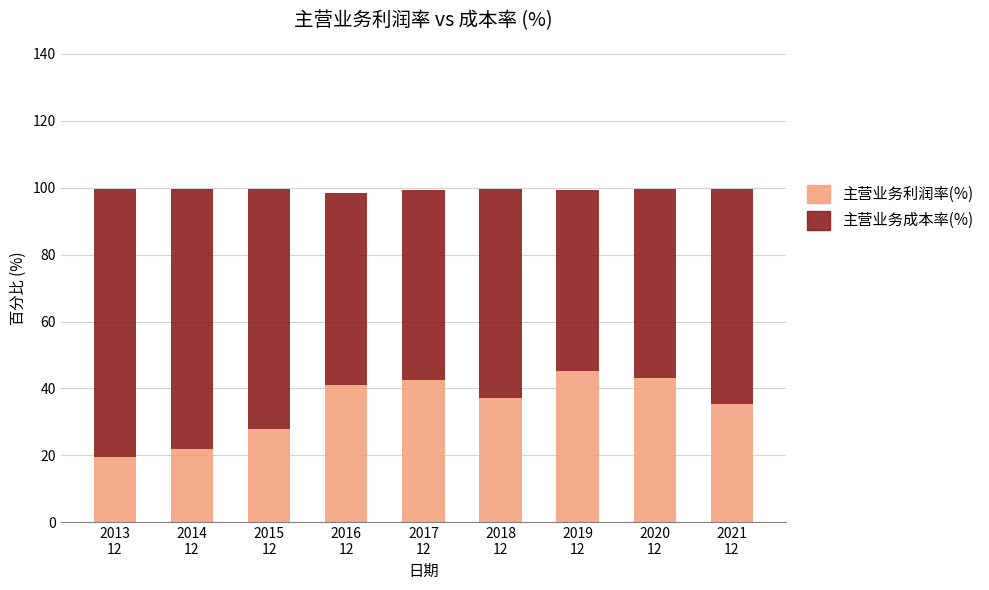

What is the highest value of the 主营业务利润率(%) series?

45.1